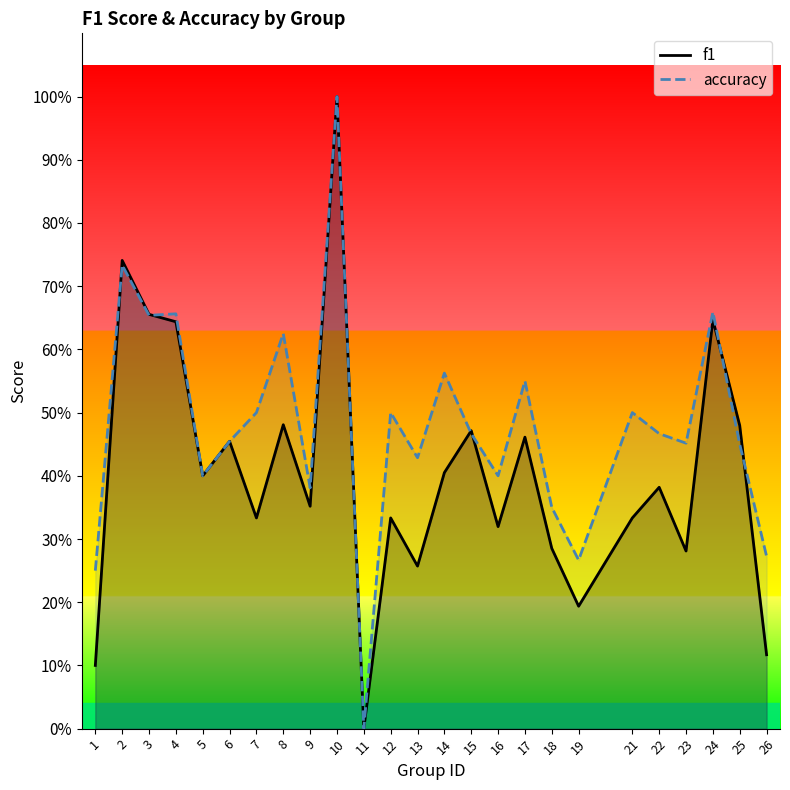

List the series in order of their overall mean, highest first.

accuracy, f1